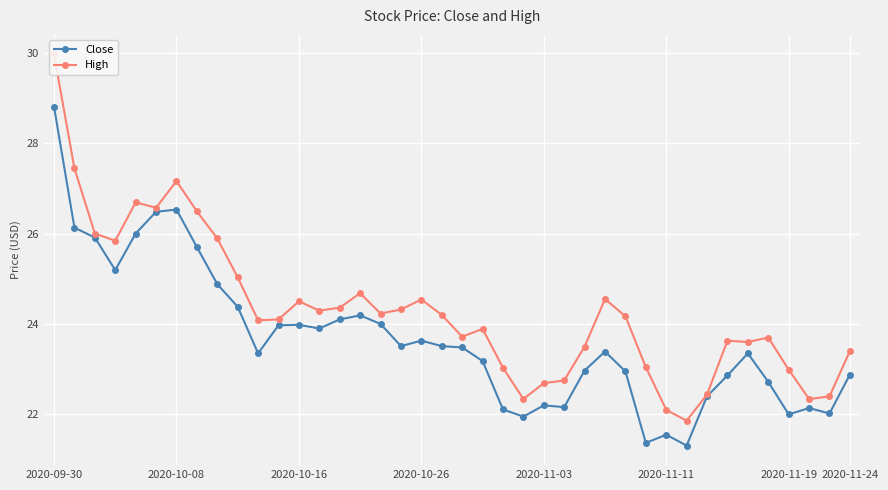

List the series in order of their overall mean, lowest first.

Close, High